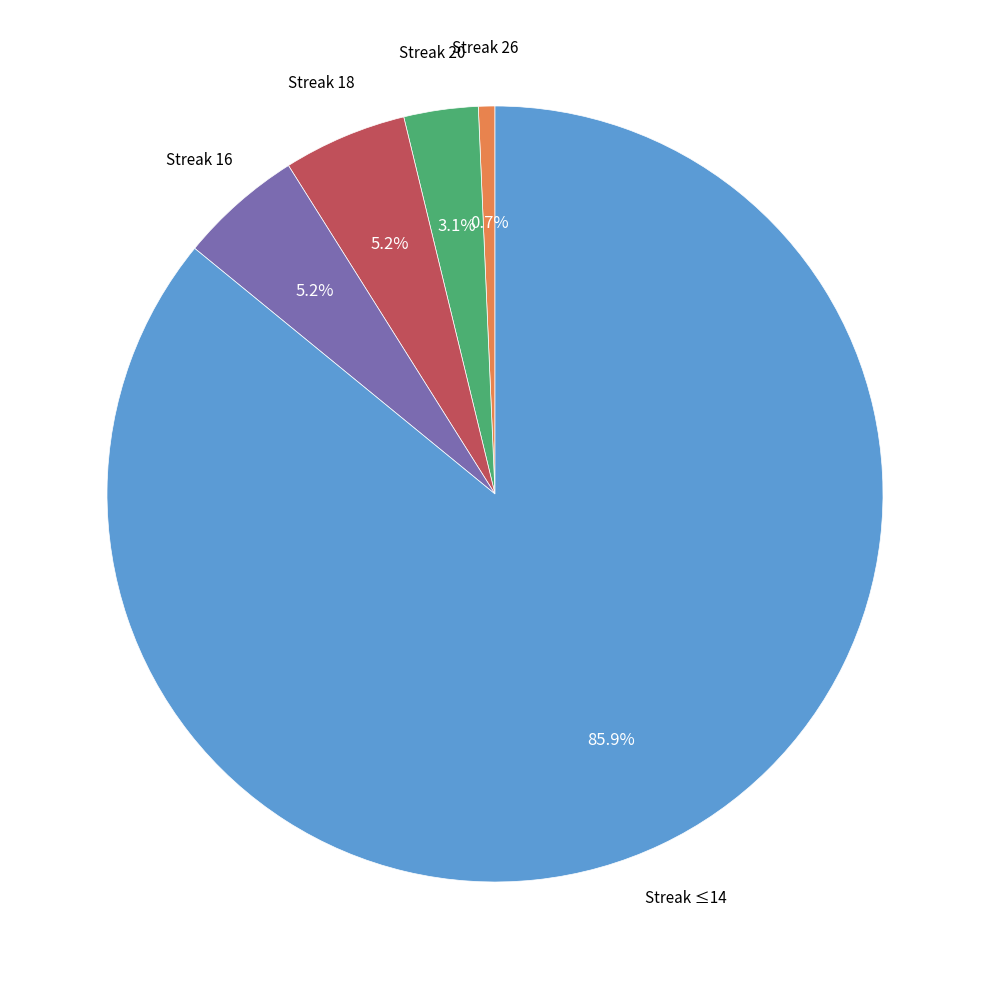

Does any single category account for the majority?

Yes